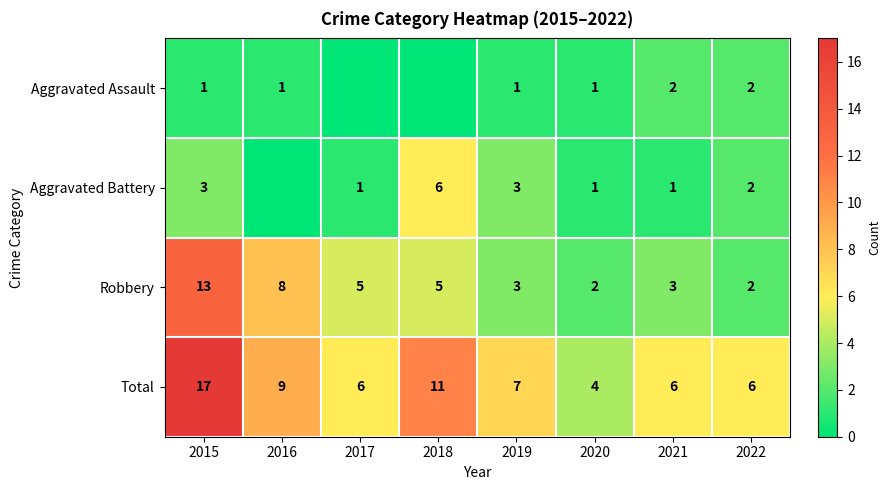

Between 2019 and 2021, which series saw the biggest shift?

Aggravated Battery